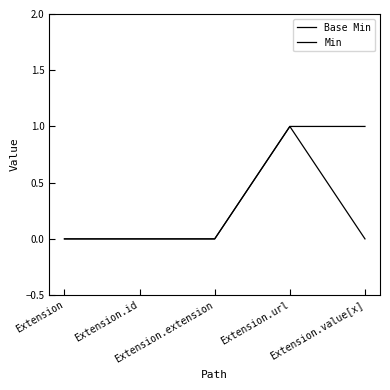

True or false: Min and Base Min cross at least once.

False